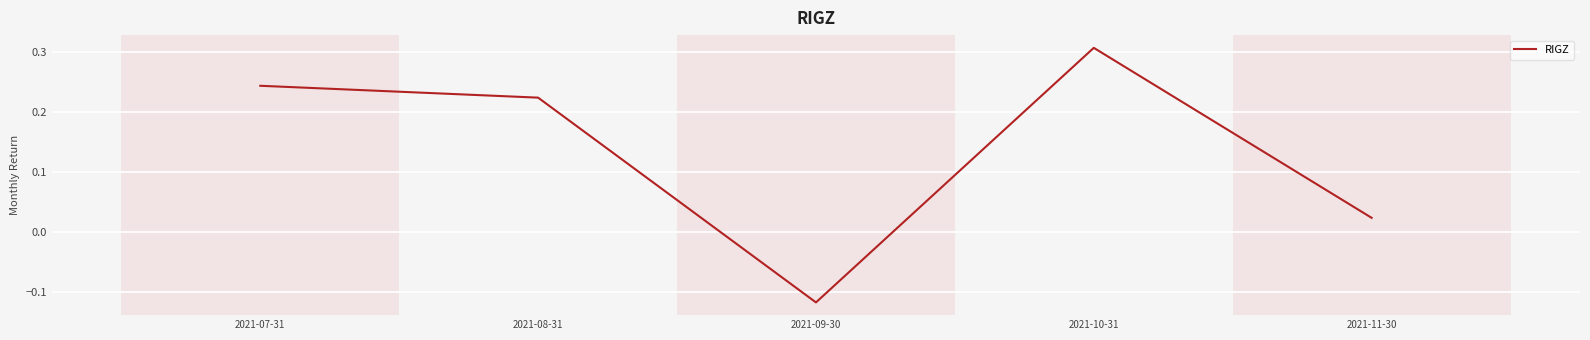

What is the change in value from 2021-07-31 to 2021-10-31?

+0.1